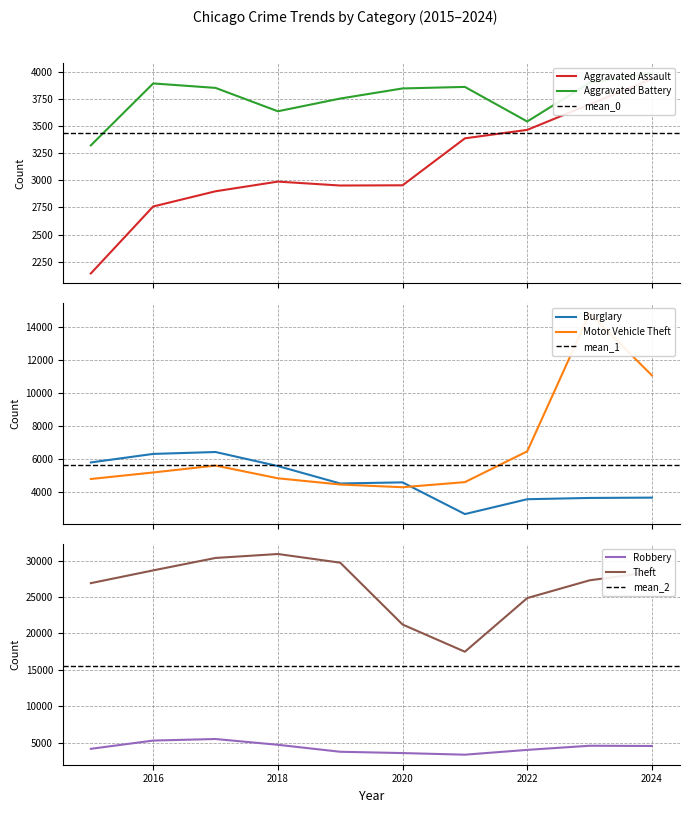

At 2016, list the series in order from smallest to largest.

Aggravated Assault, Aggravated Battery, Motor Vehicle Theft, Robbery, Burglary, Theft